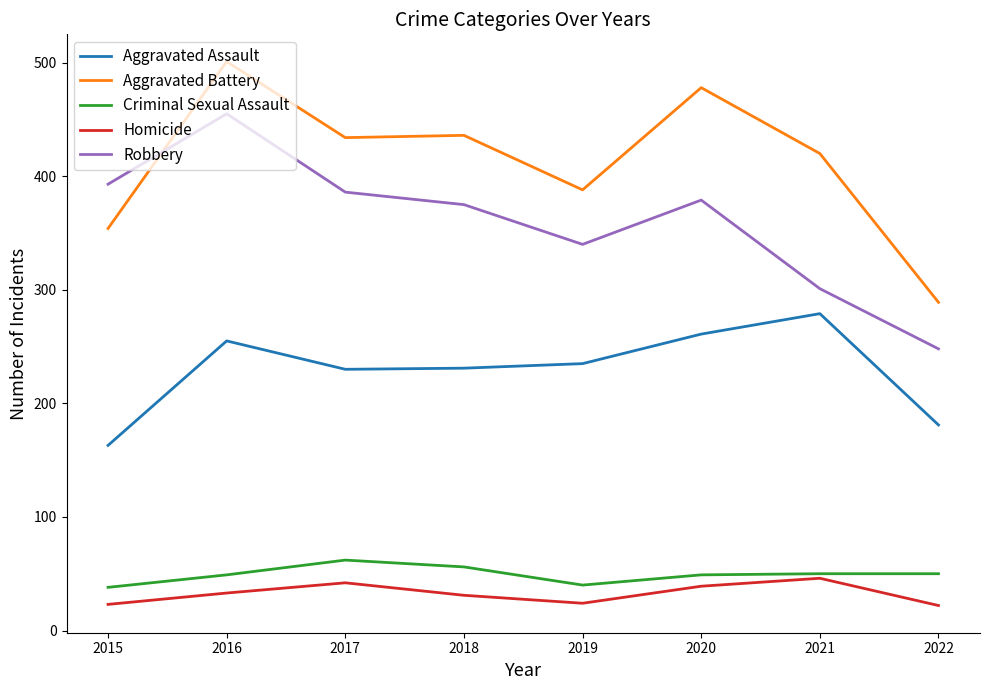

What is the sum of all Homicide values?

260